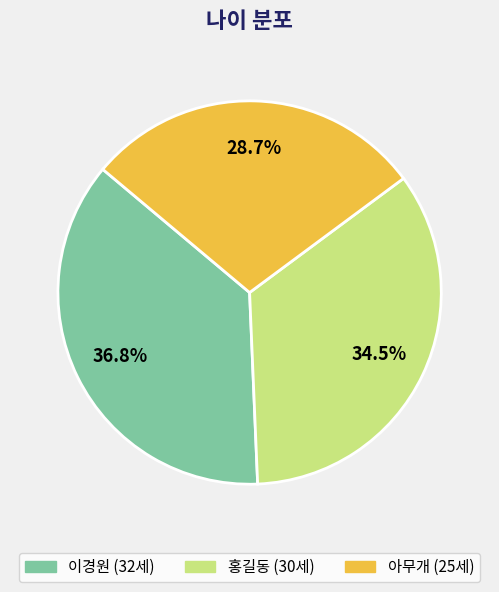

Is there any slice that represents more than half of the pie?

No